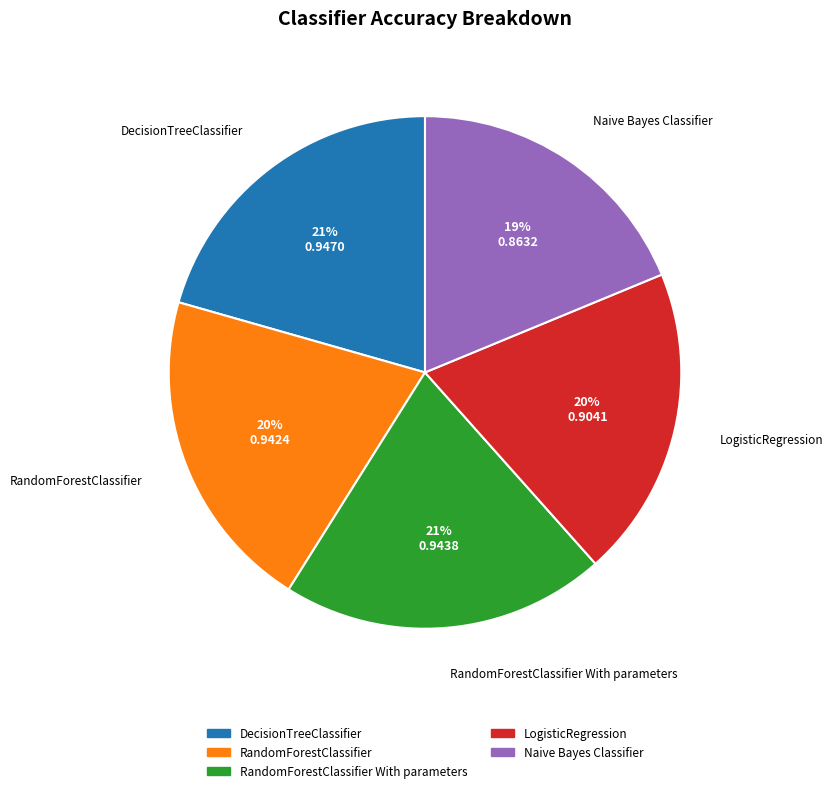

Does any single category account for the majority?

No